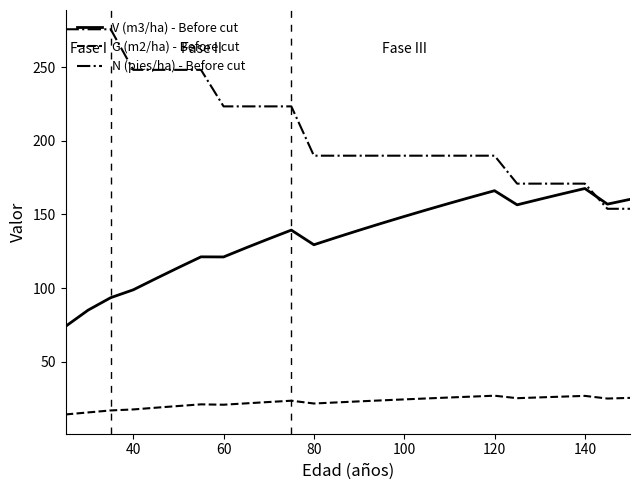

What is the lowest value of the G (m2/ha) - Before cut series?

14.1